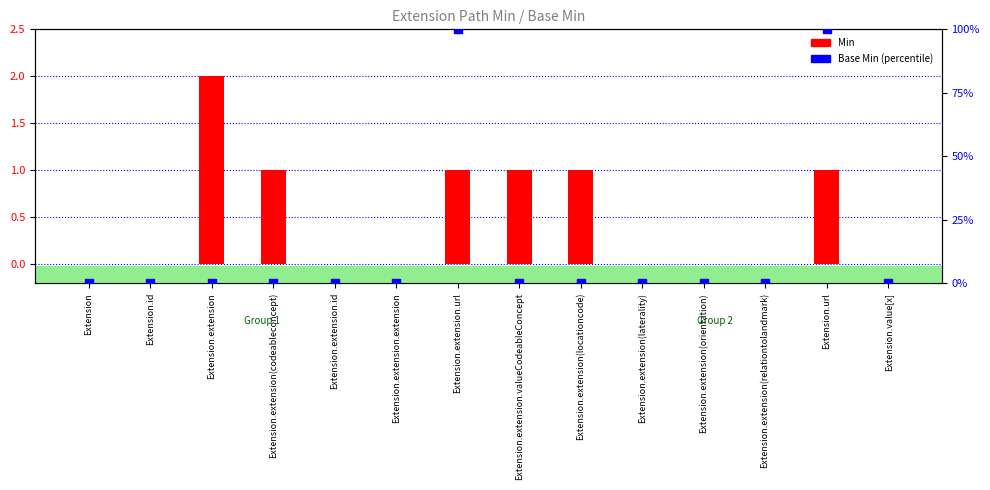

Which series contains the highest Y value?

Base Min (percentile)